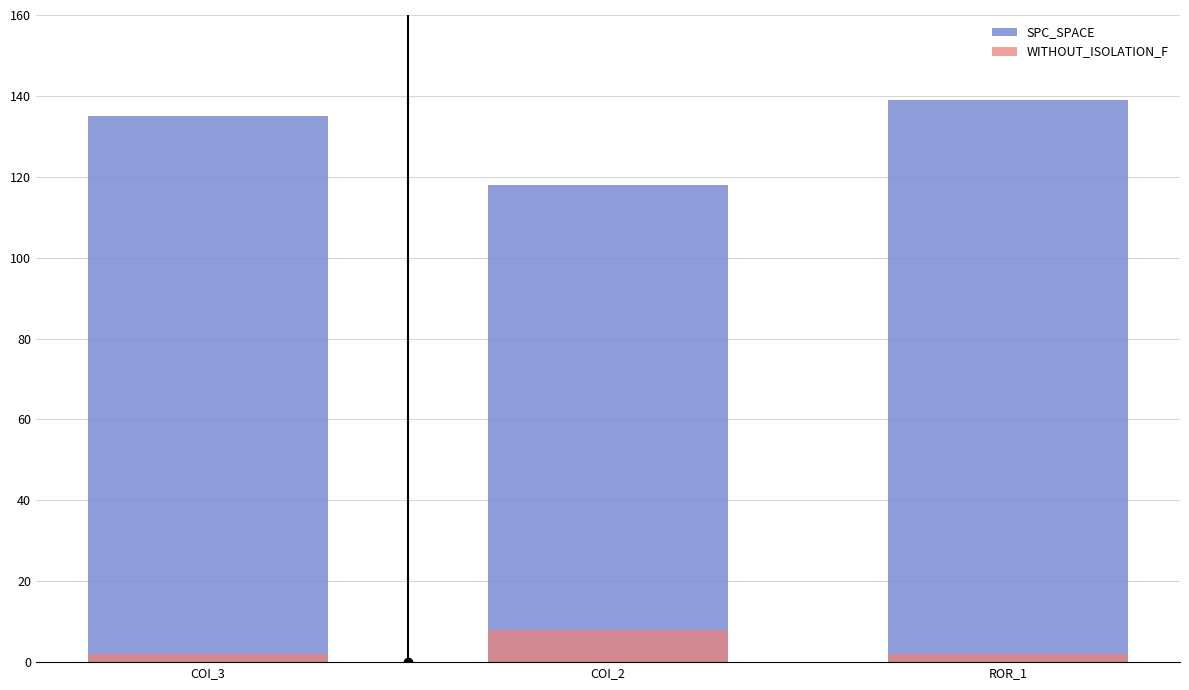

Reading right to left, transcribe all the data shown in this chart.

SPC_SPACE: ROR_1=139	COI_2=118	COI_3=135
WITHOUT_ISOLATION_F: ROR_1=2	COI_2=8	COI_3=2